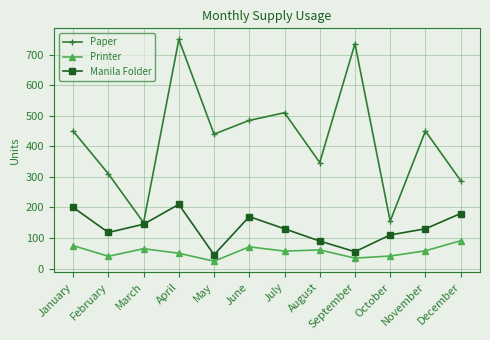

True or false: Printer has a value of 75 at January.

True